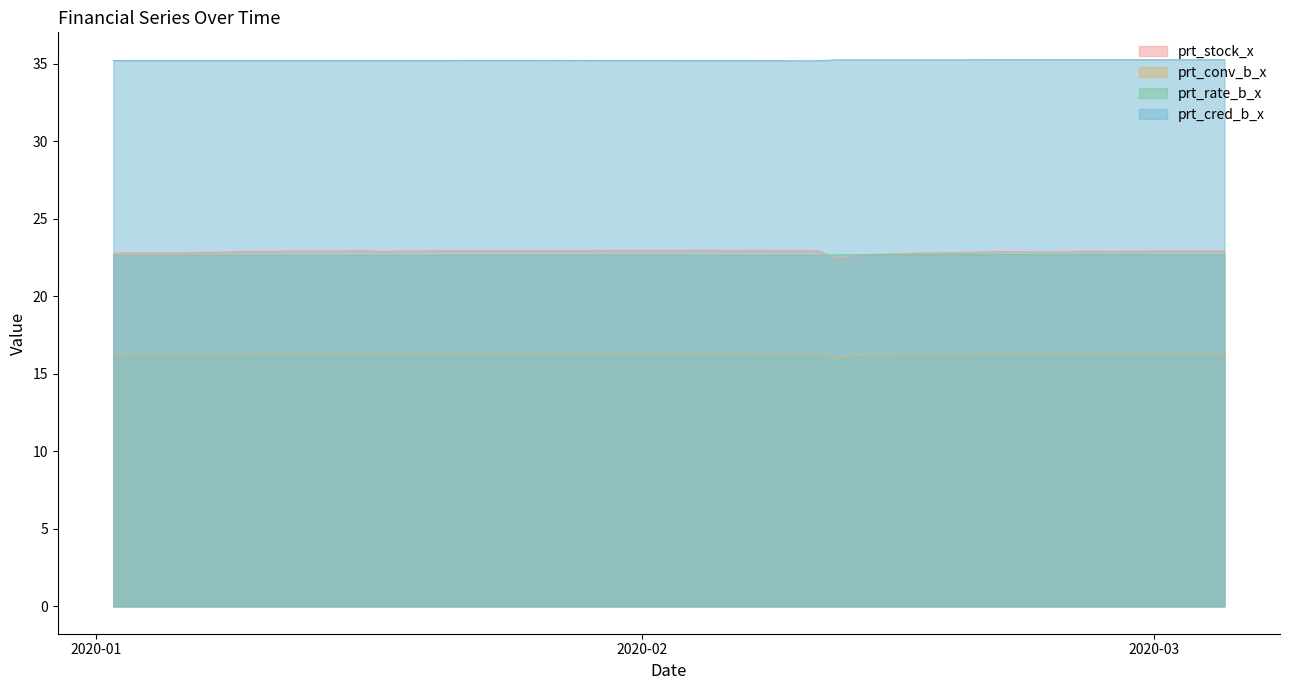

How many series are shown in this chart?

4